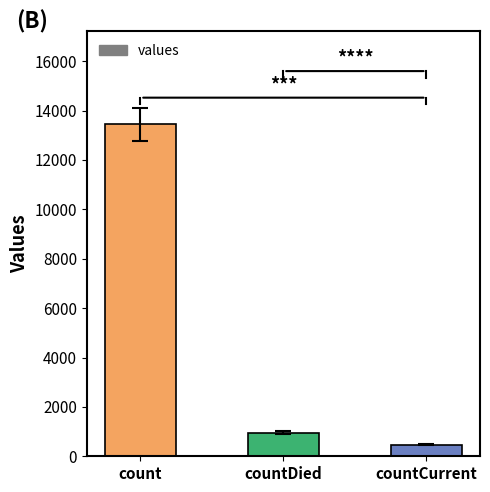

True or false: the data shows 8580 at count.

False